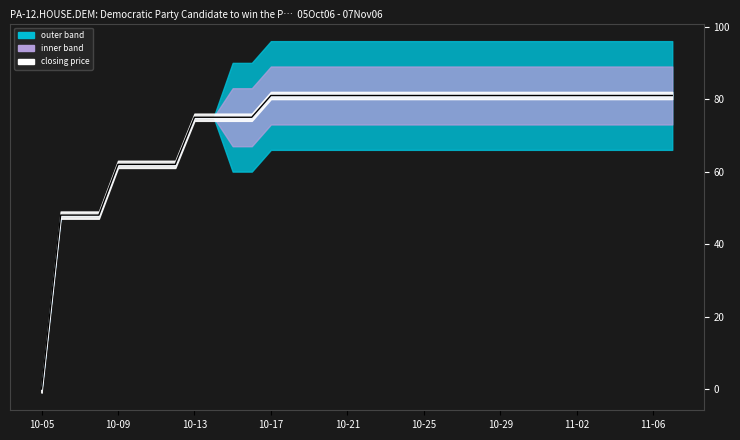

How many values are above zero?

33